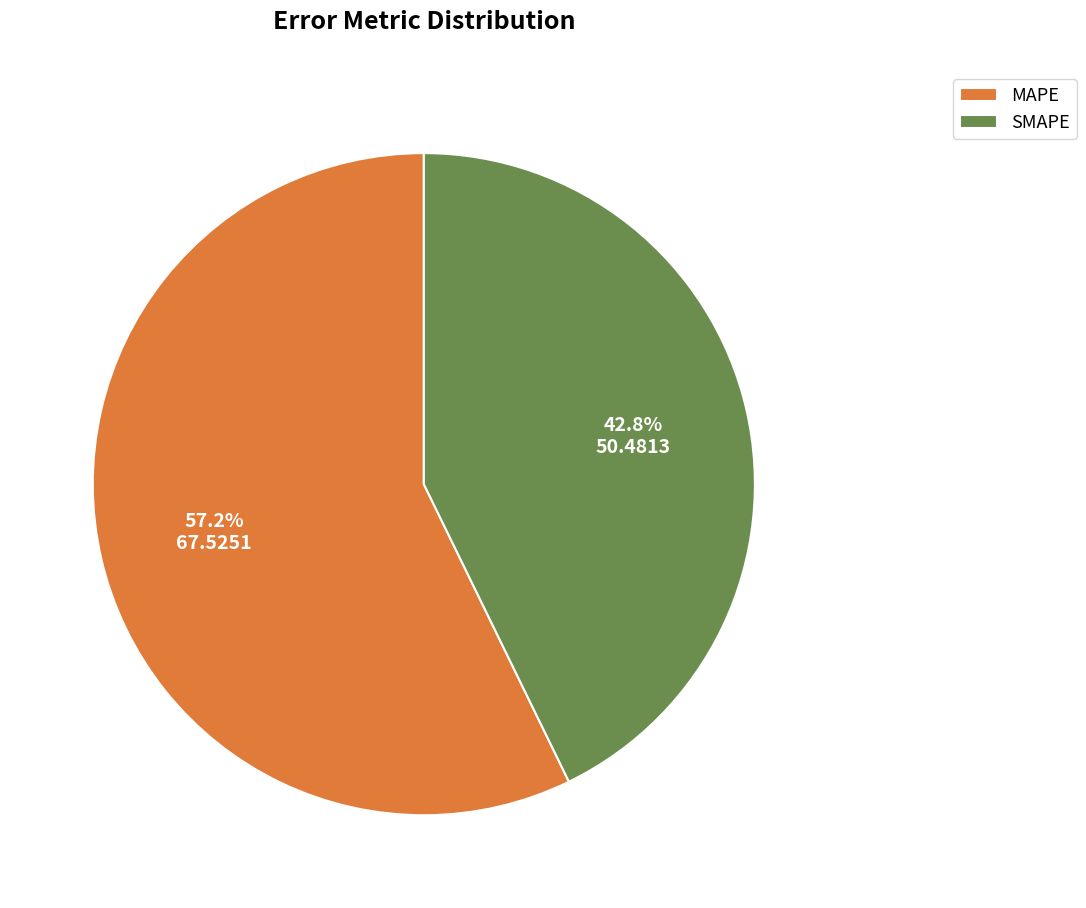

To the nearest percent, what portion does MAPE represent?

57%